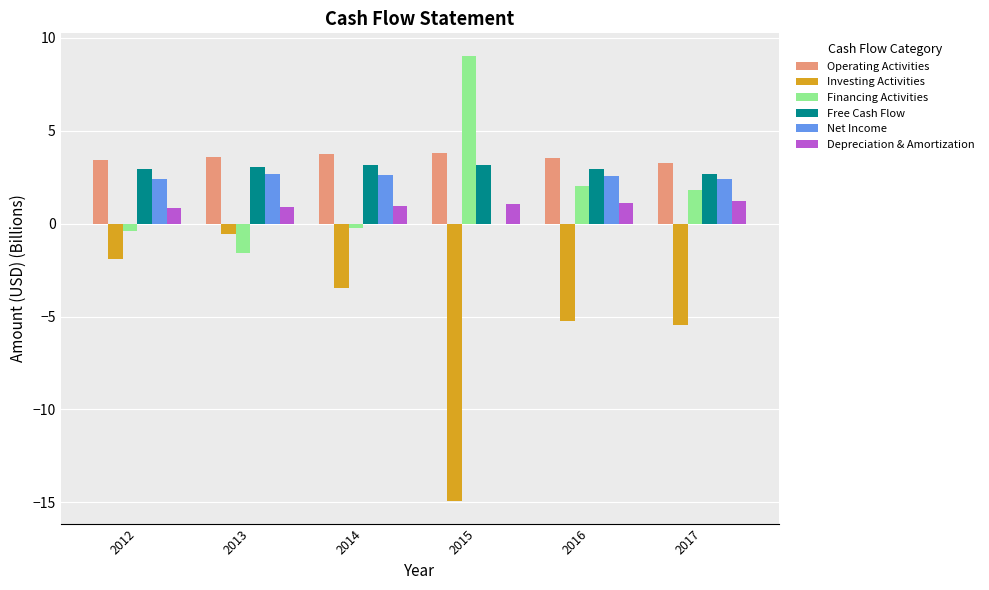

Between 2012 and 2015, which series saw the biggest shift?

Investing Activities